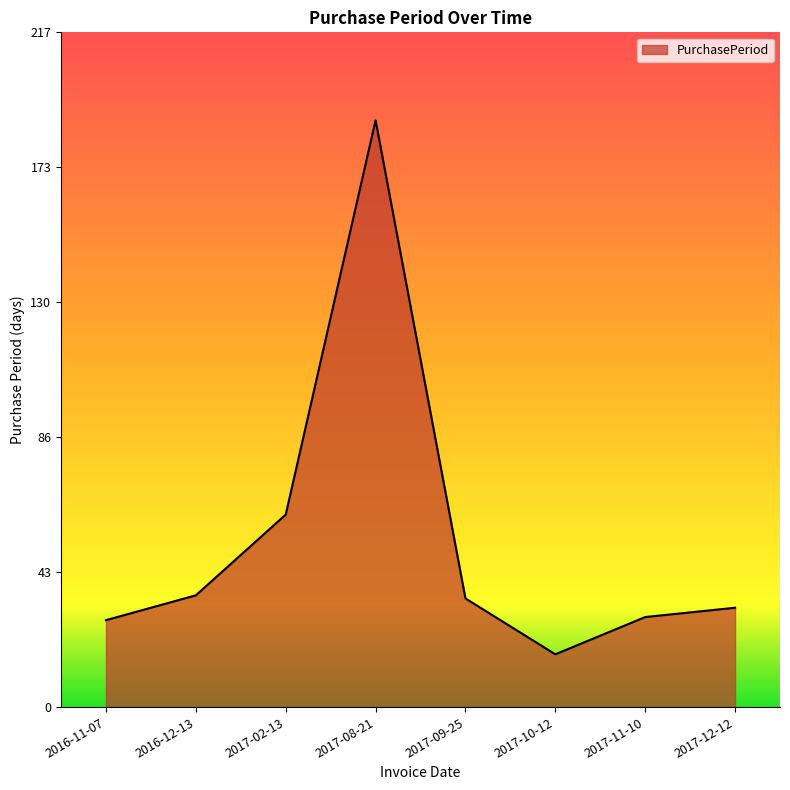

What position from the right is 2017-08-21?

5